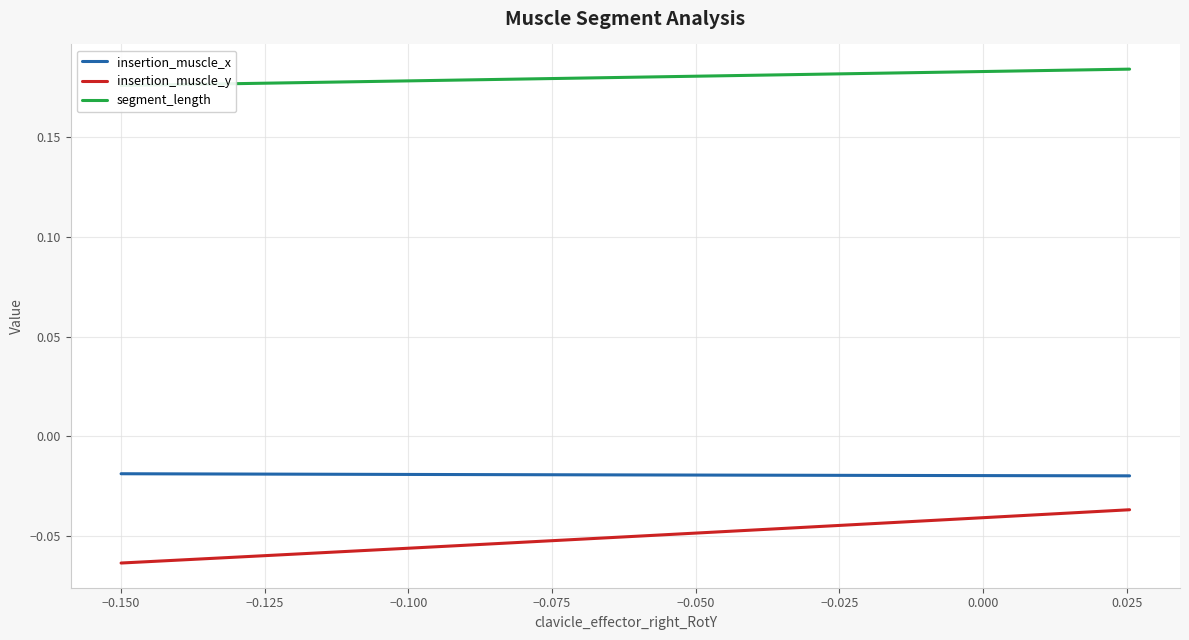

True or false: insertion_muscle_x and insertion_muscle_y intersect in this chart.

False